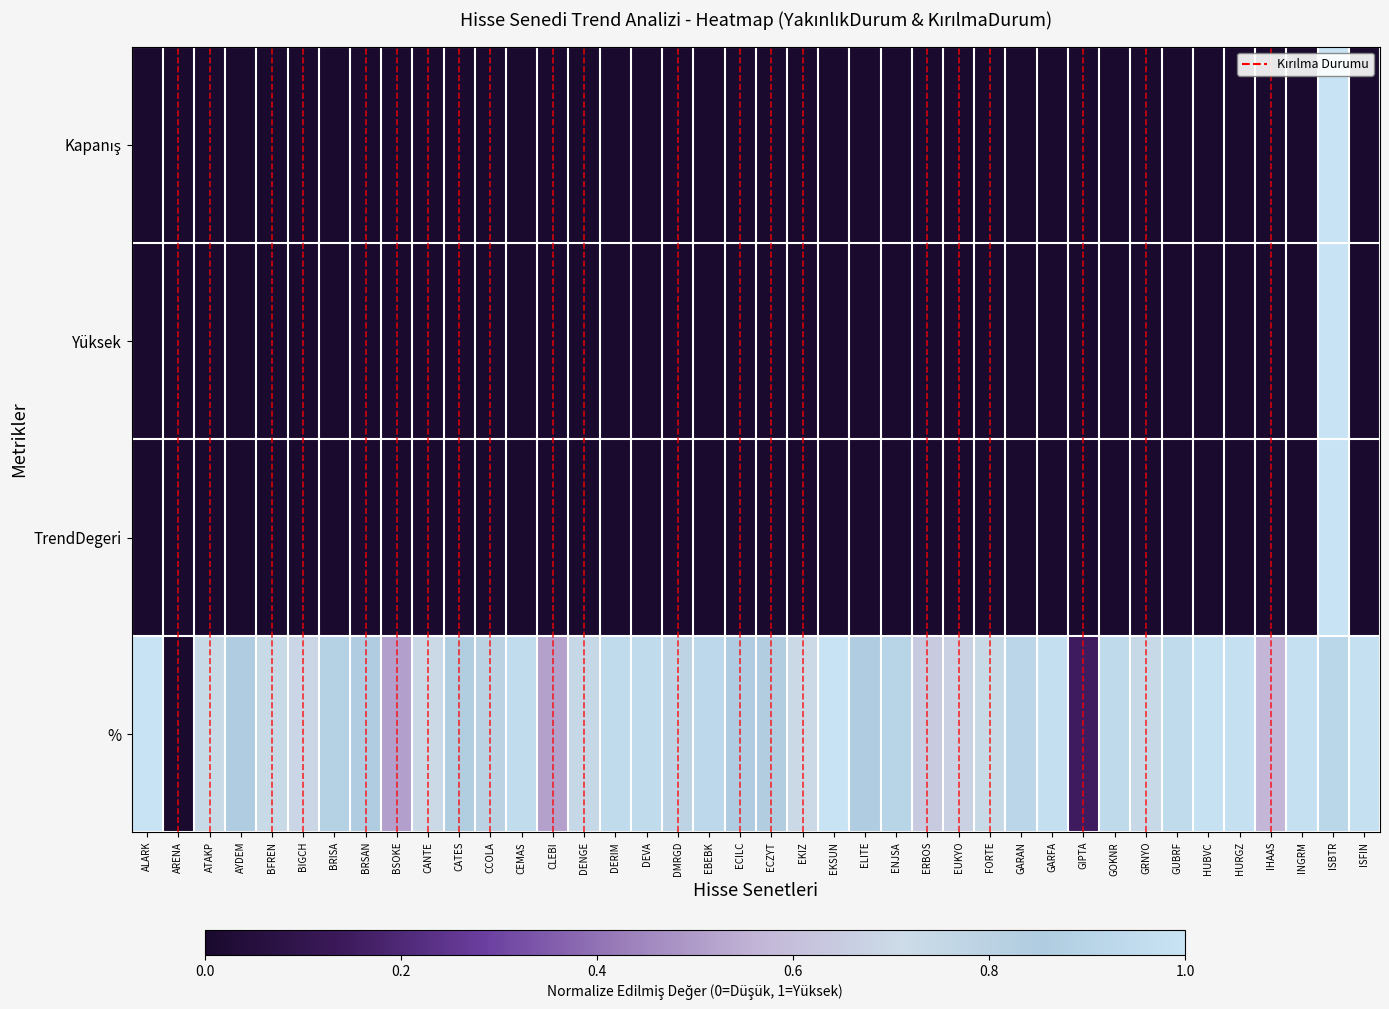

Which label corresponds to the largest value in the chart?

ISBTR